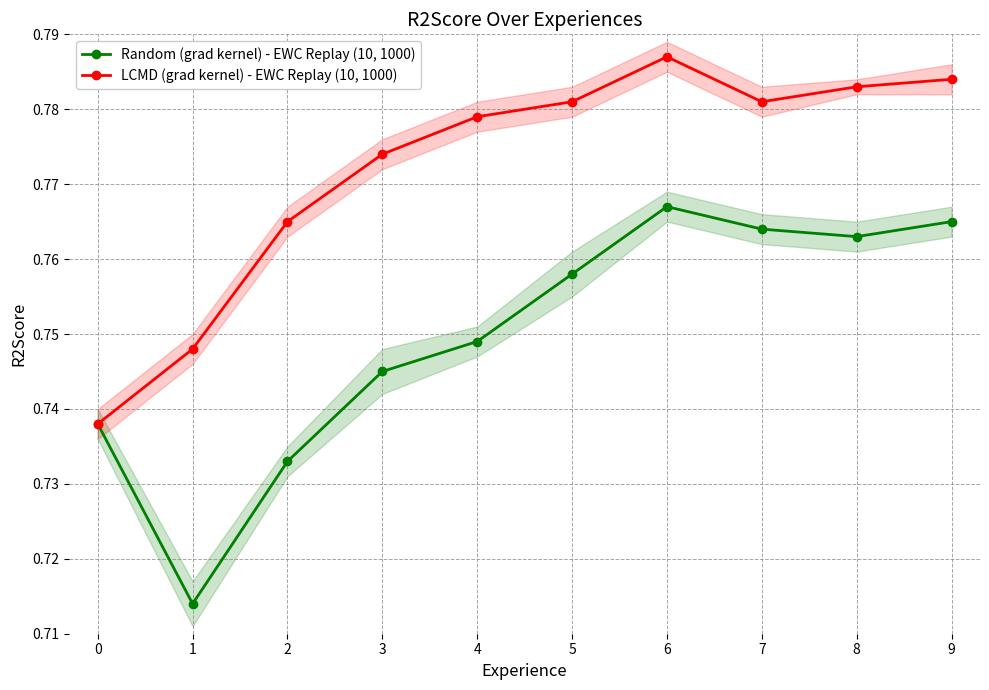

What is the average value of the Random (grad kernel) - EWC Replay (10, 1000) series?

0.7